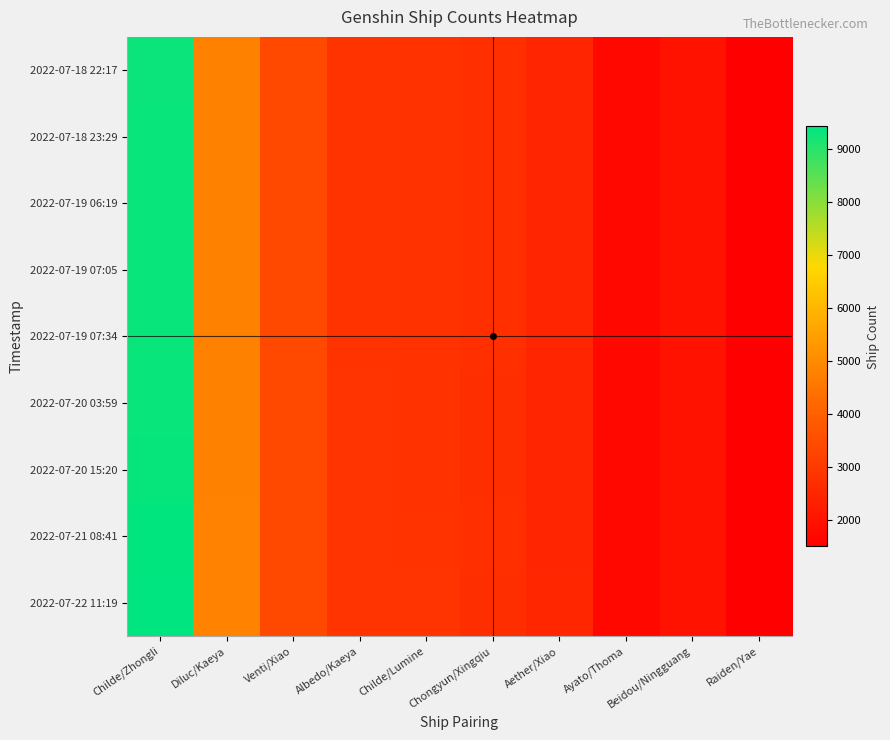

Which category has the highest value across all series?

Childe/Zhongli